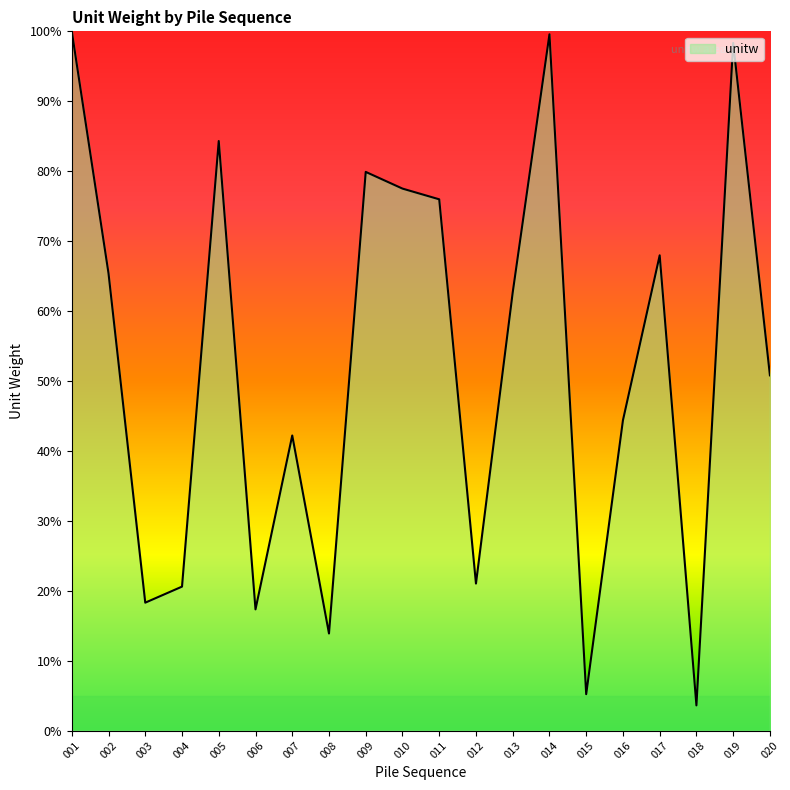

Which label corresponds to the smallest value in the chart?

018